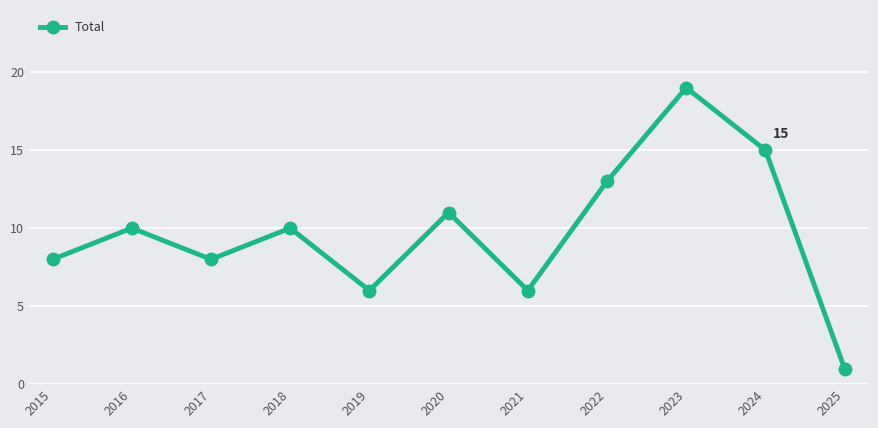

The chart shows a value of 19 at 2023. True or false?

True